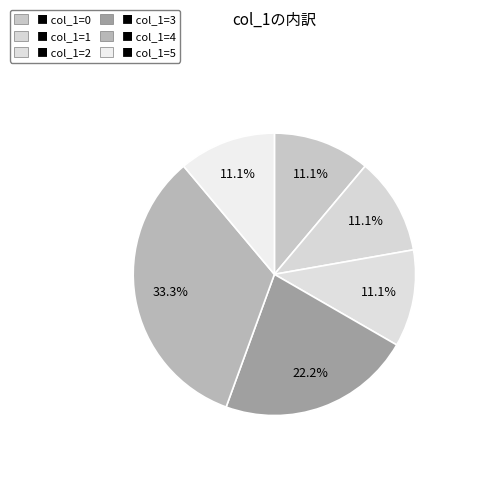

How many slices are in this pie chart?

6